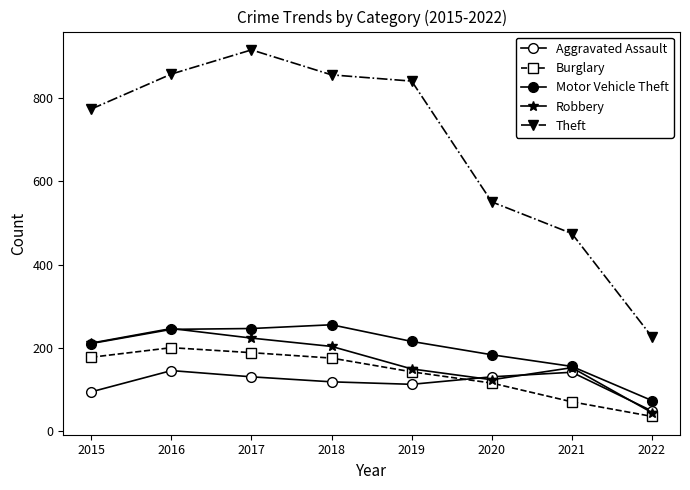

Reading right to left, list all the values displayed in this chart.

Aggravated Assault: 2022=49	2021=142	2020=131	2019=113	2018=119	2017=131	2016=146	2015=95
Burglary: 2022=36	2021=71	2020=116	2019=143	2018=176	2017=189	2016=201	2015=178
Motor Vehicle Theft: 2022=74	2021=156	2020=184	2019=216	2018=256	2017=247	2016=245	2015=211
Robbery: 2022=45	2021=153	2020=124	2019=150	2018=204	2017=224	2016=247	2015=212
Theft: 2022=227	2021=475	2020=551	2019=841	2018=856	2017=916	2016=858	2015=774